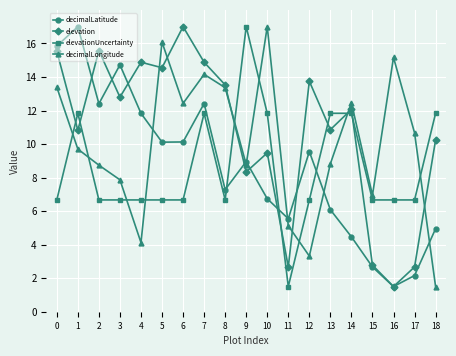

What is the difference between the highest and lowest values at 8?

6.9